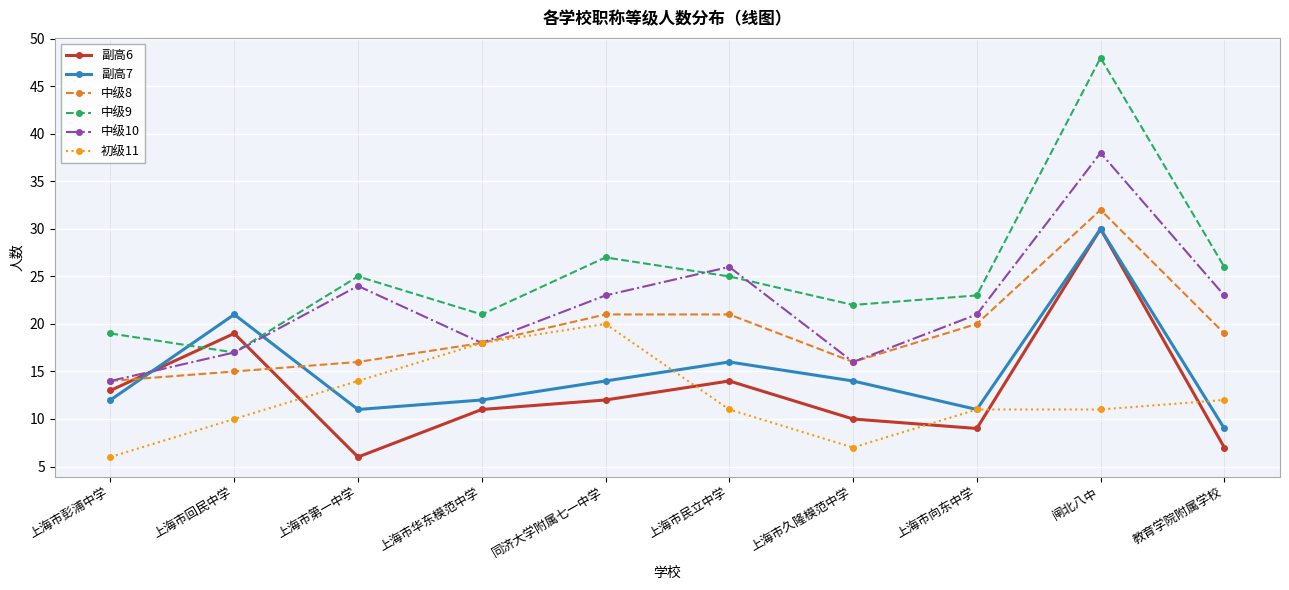

What is the value of the 中级9 point at the 7th from the left?

22